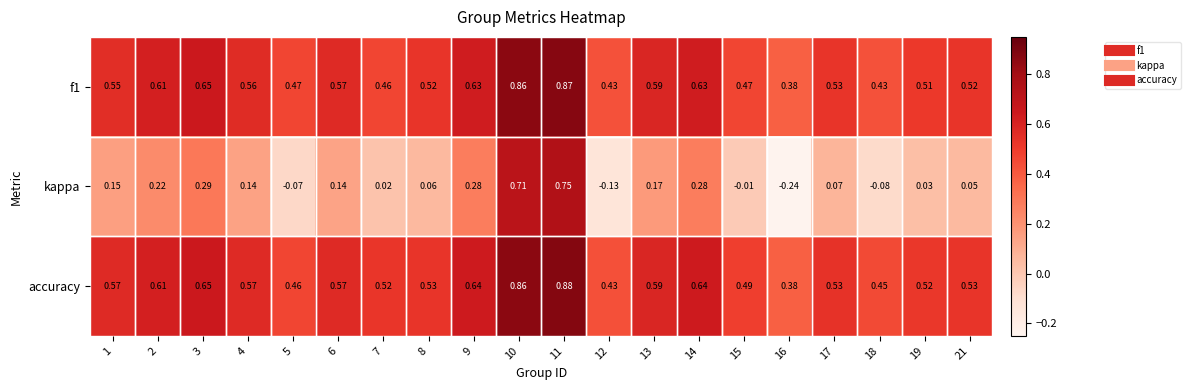

Which series has the largest total across all categories?

accuracy